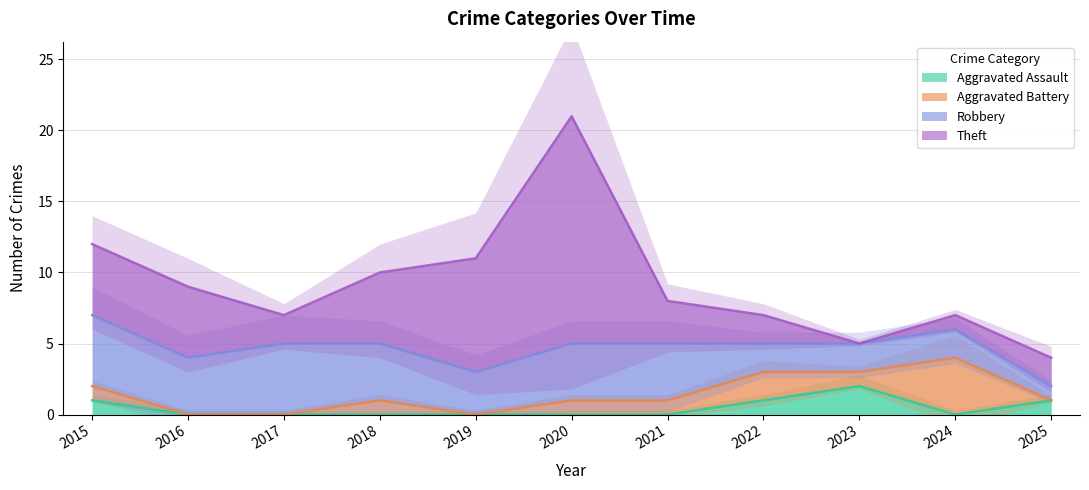

What is the difference between the second highest and second lowest values in the Theft series?

7